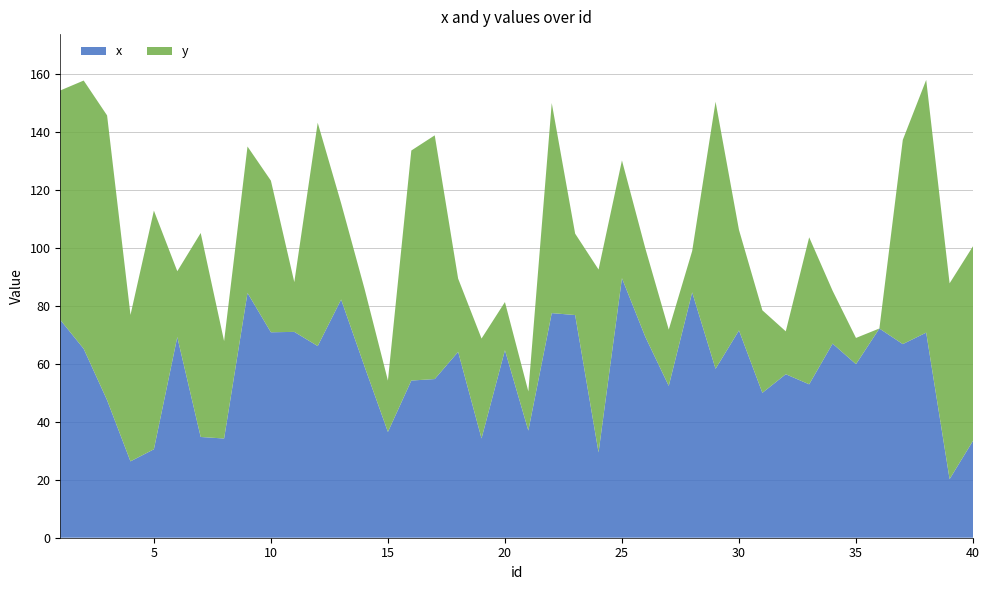

Reading left to right, transcribe all the data shown in this chart.

x: 1=75.1	2=65.2	3=47.4	4=26.3	5=30.5	6=69.2	7=34.7	8=34.2	9=84.4	10=70.8	11=71.0	12=66.1	13=82.1	14=59.1	15=36.5	16=54.2	17=54.7	18=64.1	19=34.3	20=64.7	21=36.9	22=77.4	23=76.8	24=29.4	25=89.5	26=69.2	27=52.4	28=84.6	29=58.2	30=71.5	31=50.0	32=56.4	33=52.9	34=66.9	35=59.9	36=72.1	37=66.8	38=70.7	39=20.2	40=33.4
y: 1=79.1	2=92.5	3=98.2	4=50.5	5=82.3	6=22.7	7=70.3	8=33.6	9=50.5	10=52.3	11=17.2	12=77.0	13=33.2	14=26.8	15=17.7	16=79.3	17=84.0	18=25.3	19=34.4	20=16.6	21=13.5	22=72.4	23=28.1	24=63.1	25=40.6	26=30.5	27=19.4	28=14.2	29=92.1	30=34.7	31=28.5	32=14.8	33=50.7	34=18.2	35=9.0	36=0.0	37=70.4	38=87.2	39=67.5	40=67.1